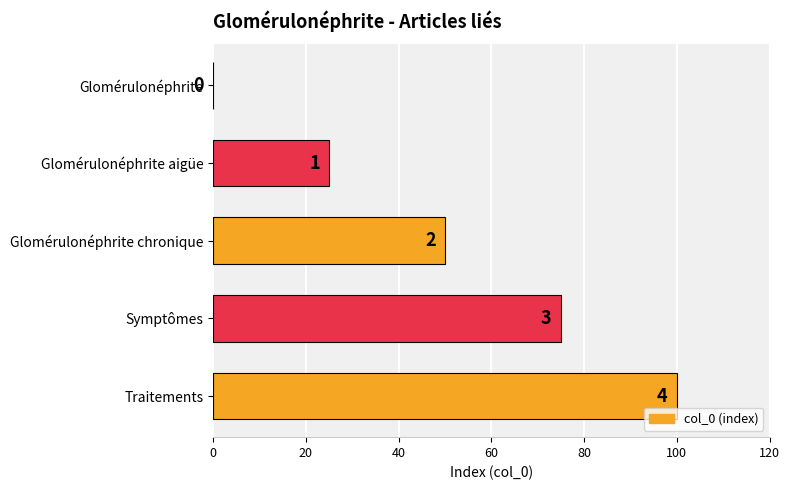

How many bars are there in total?

5